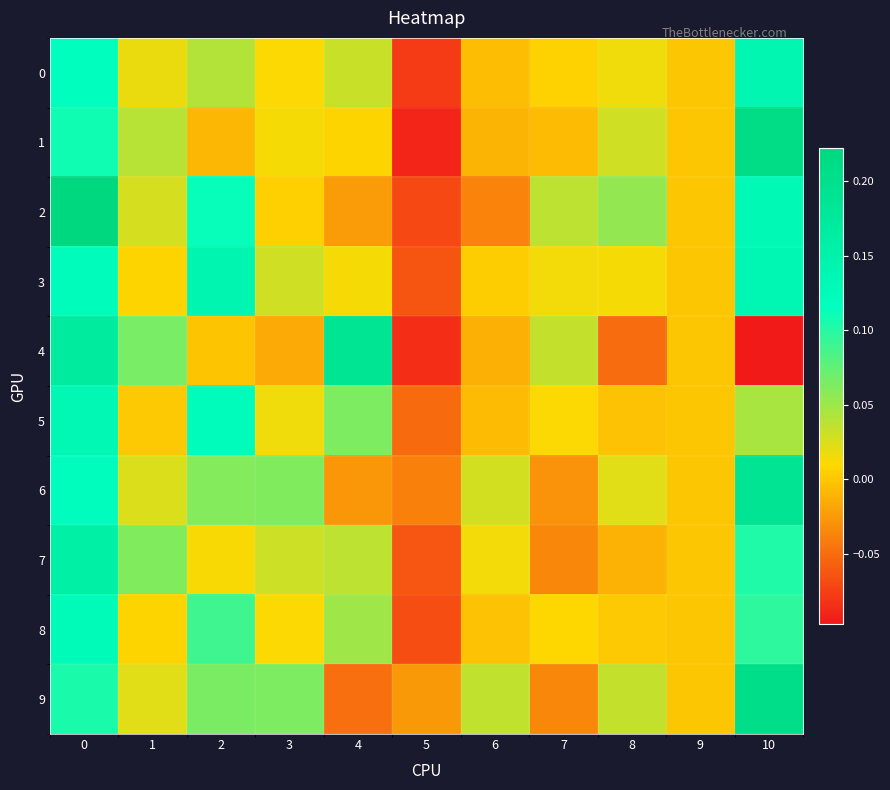

Which series has the largest range (max minus min)?

1